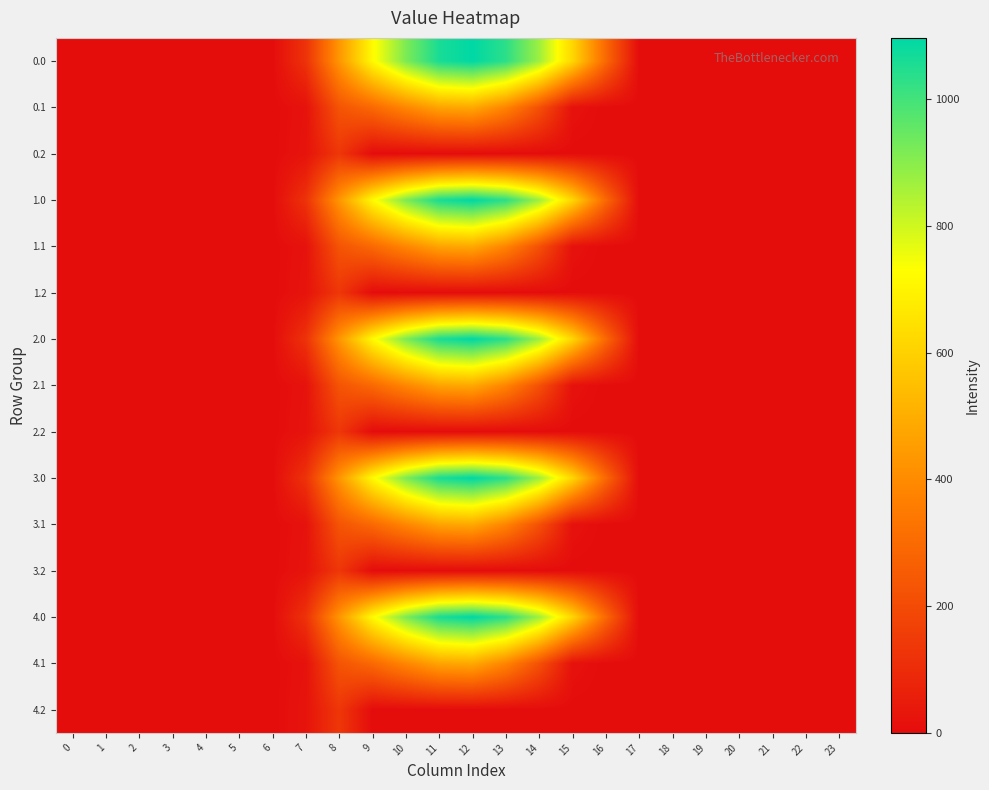

What is the total value across all series at 14?

5448.6